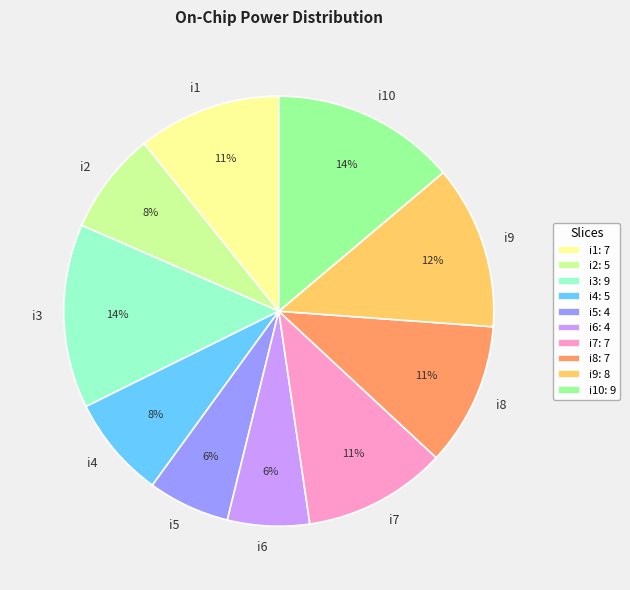

How many slices are in this pie chart?

10